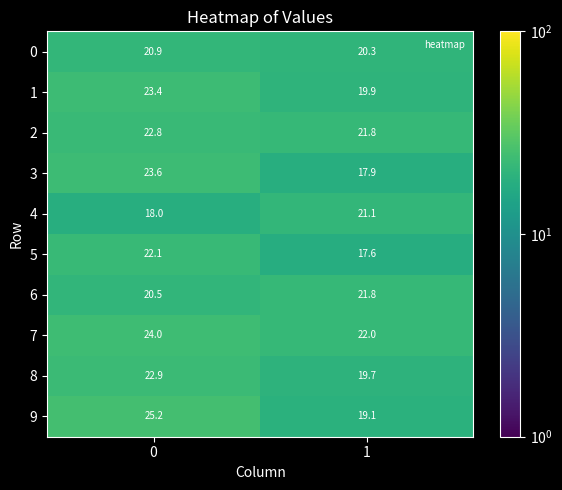

True or false: 1 has a value of 23.4 at 0.

True